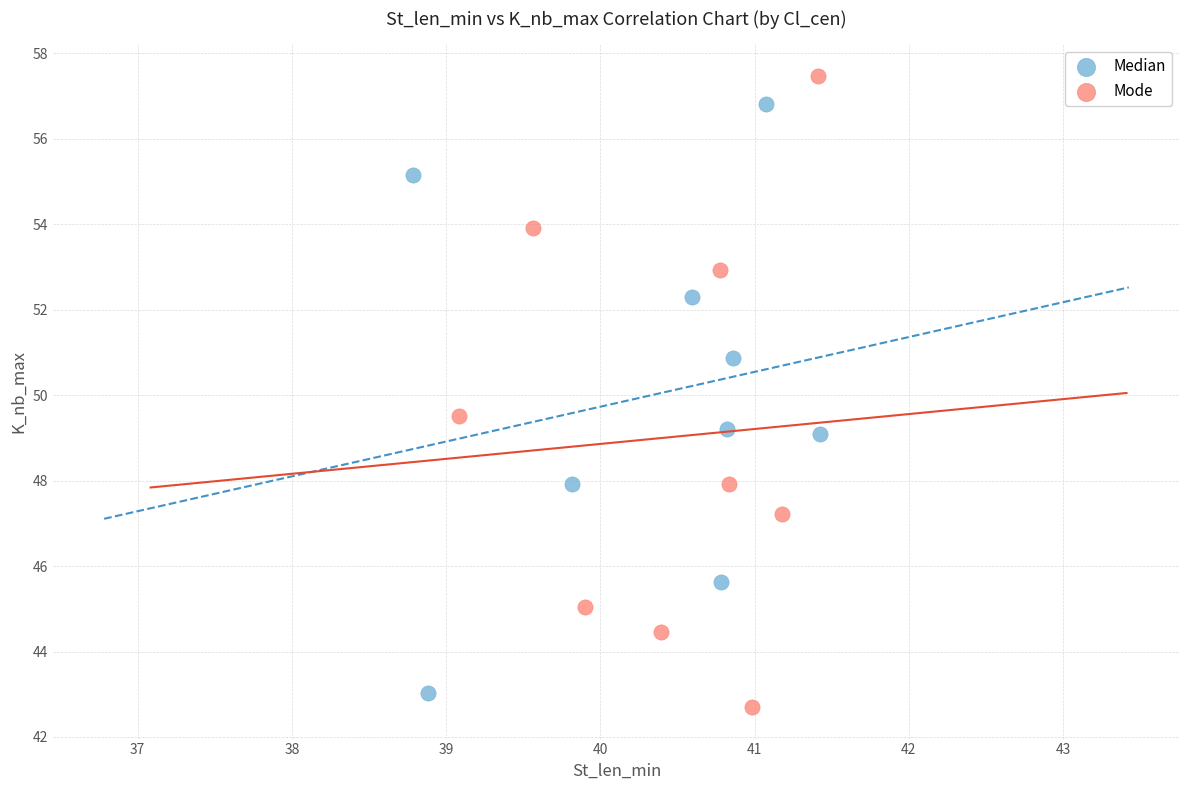

Which series contains the lowest Y value?

Mode